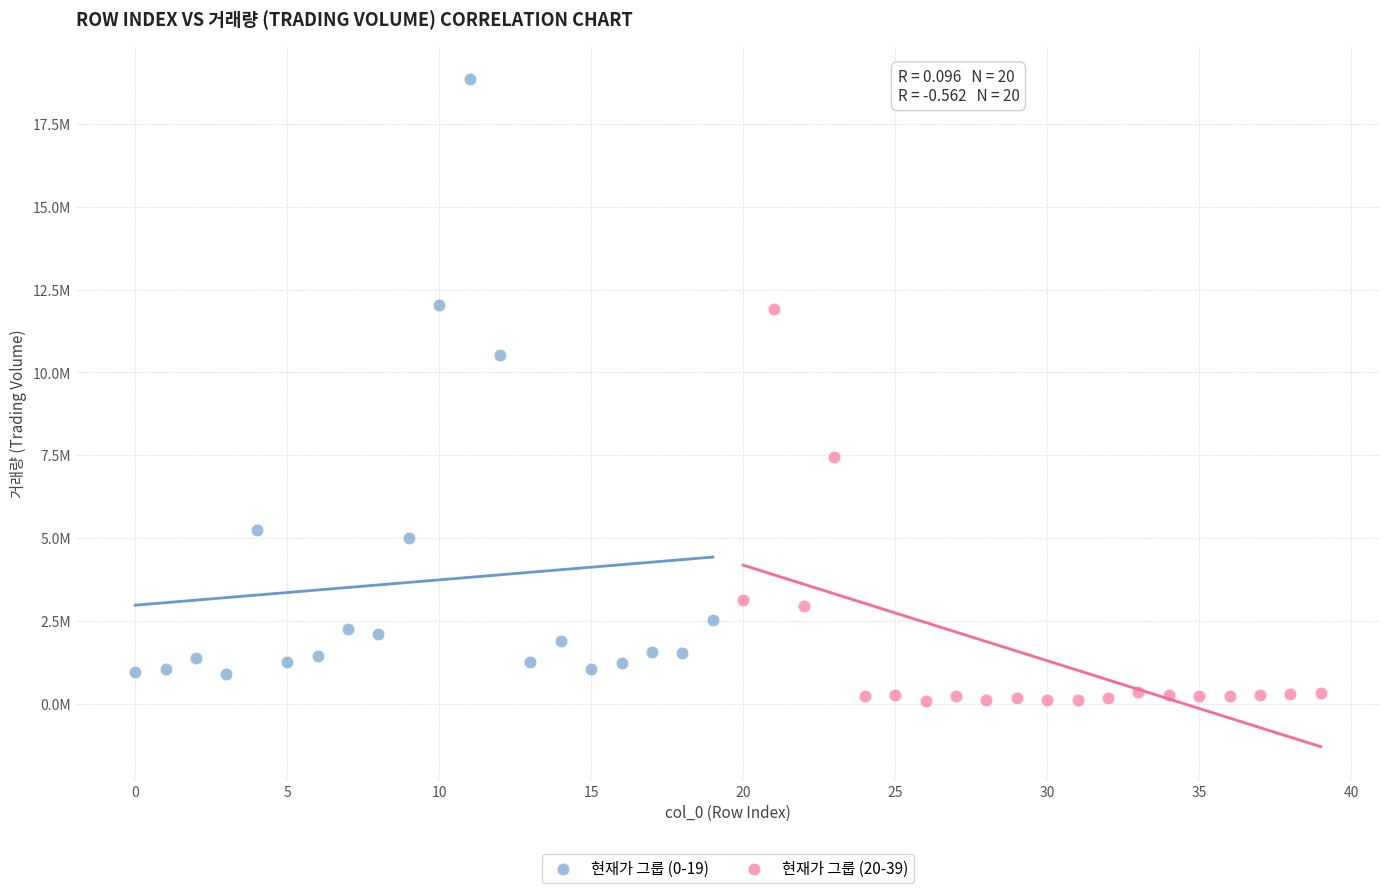

Which series has the widest spread of Y values?

현재가 그룹 (0-19)